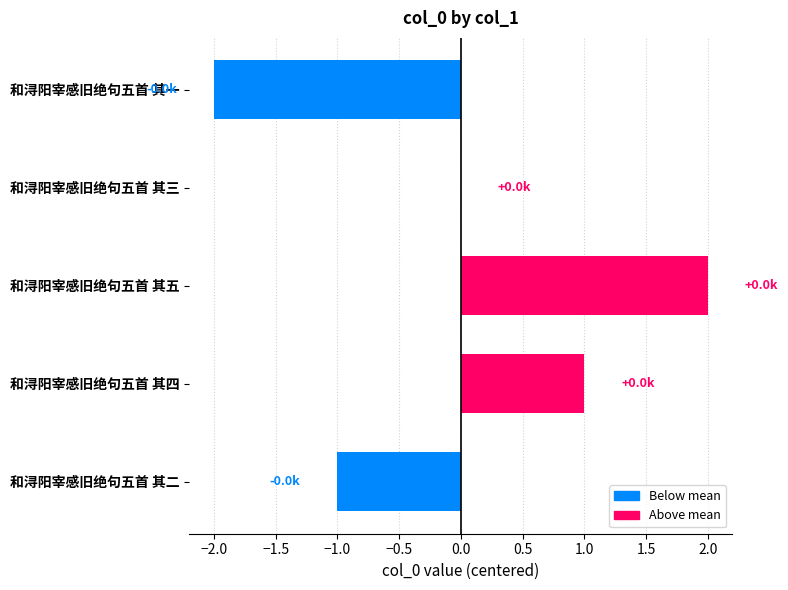

Count the number of categories in the chart.

5